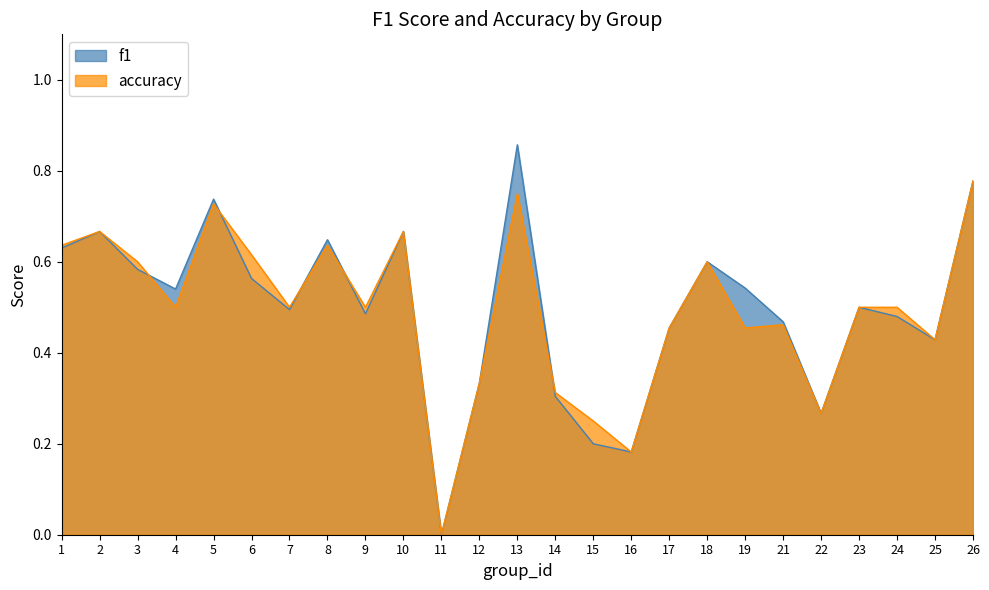

What is the total value across all series at 3?

1.2